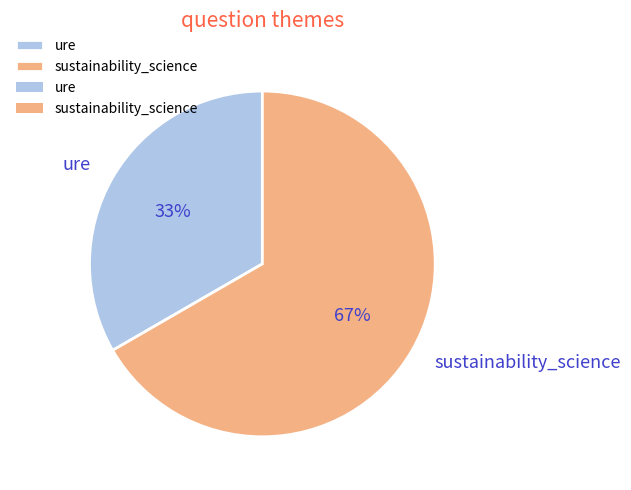

Combined, do ure and sustainability_science account for over 50%?

Yes